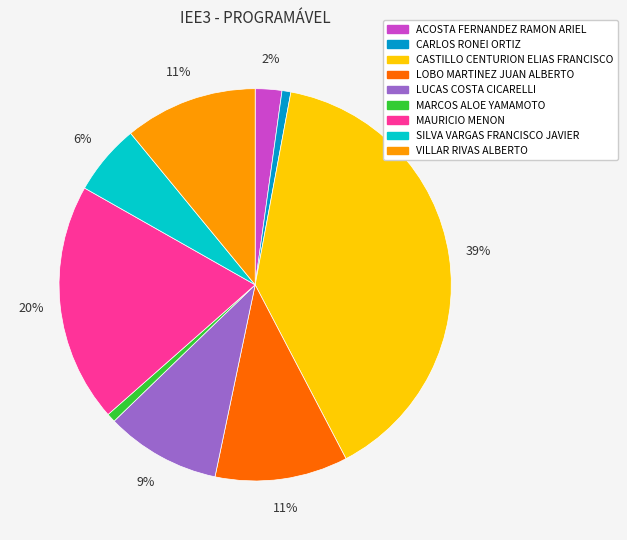

Which category has the biggest portion of the pie?

CASTILLO CENTURION ELIAS FRANCISCO